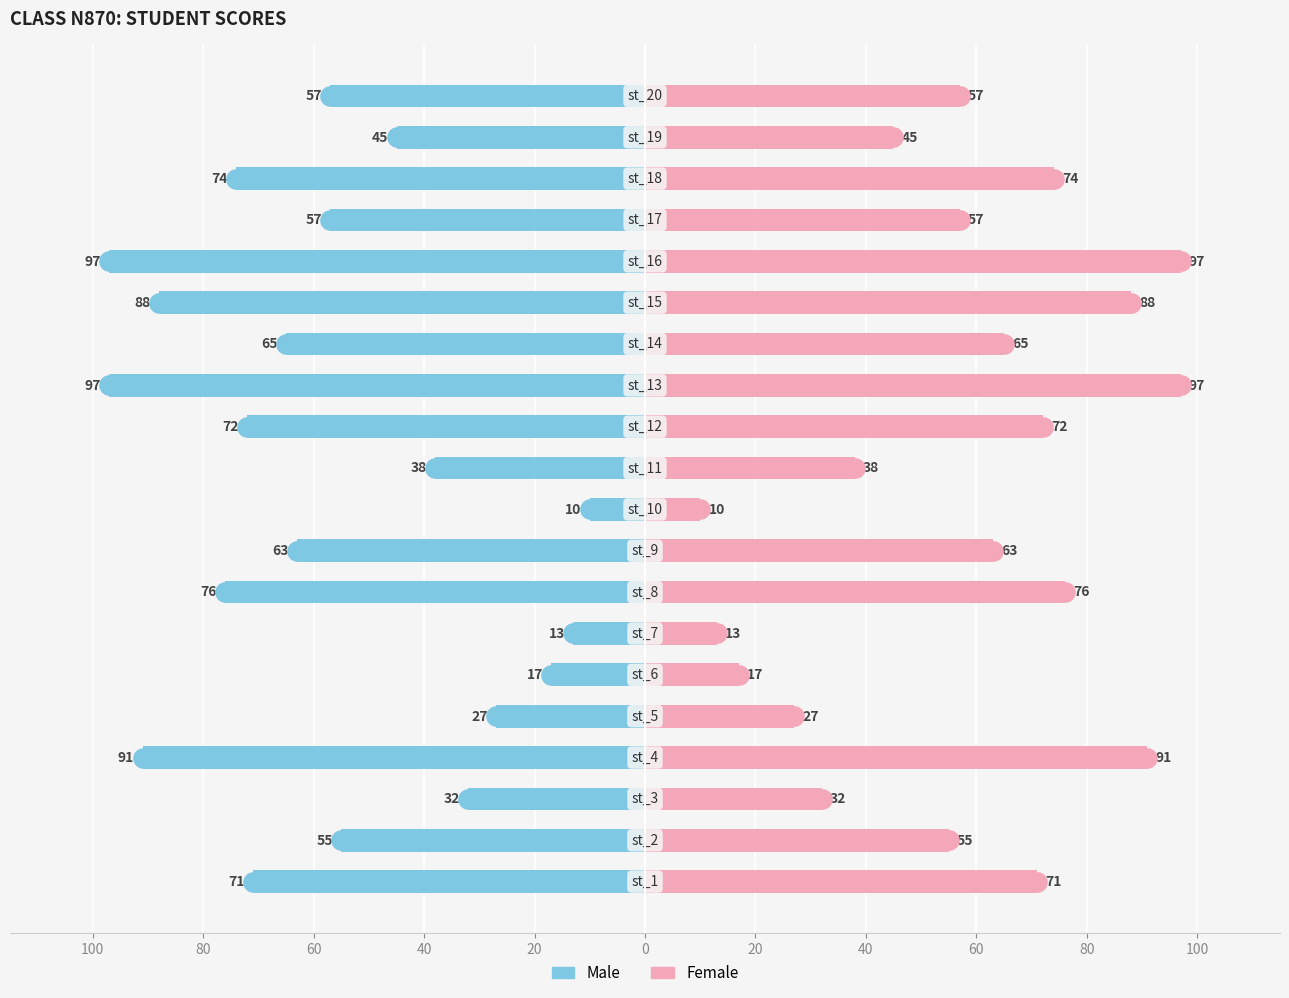

Which series reaches the maximum Y coordinate?

Female